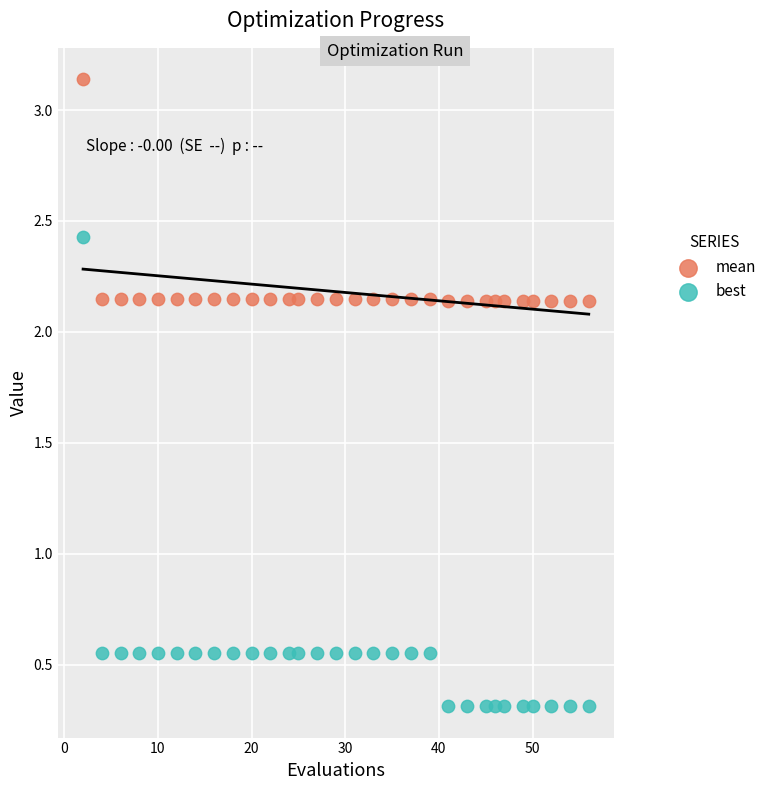

What are all the series names shown in the legend?

mean, best